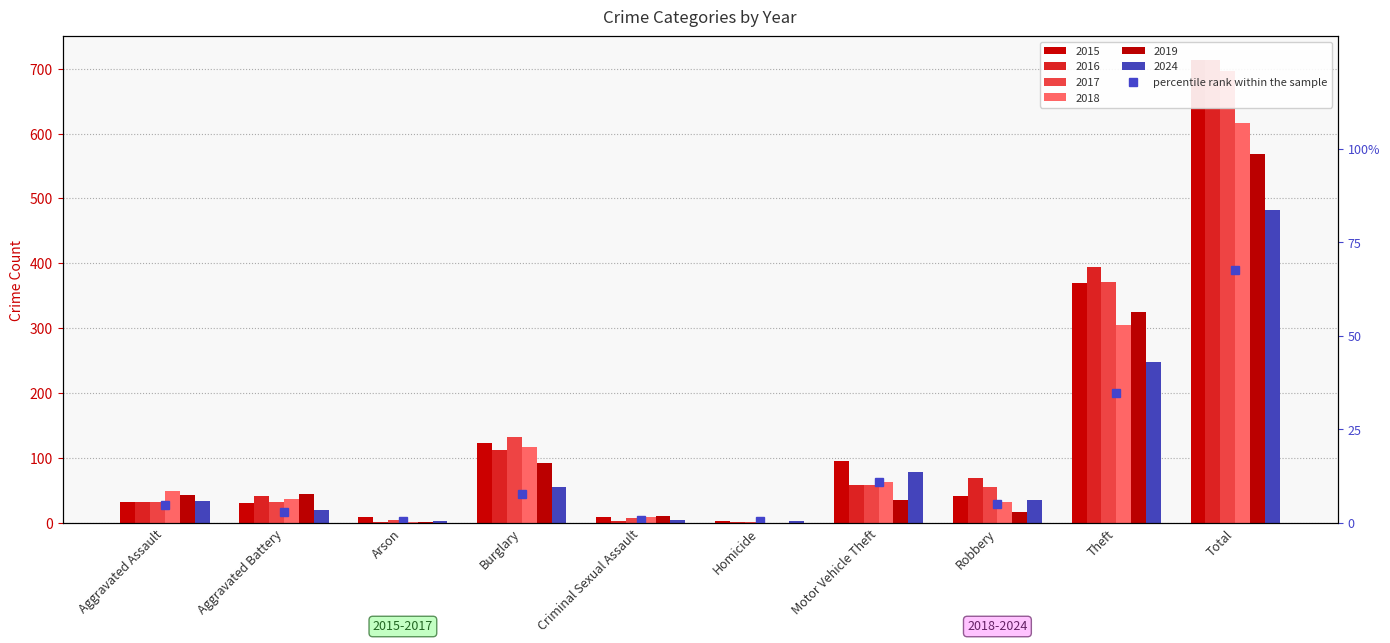

What position from the left is Motor Vehicle Theft?

7